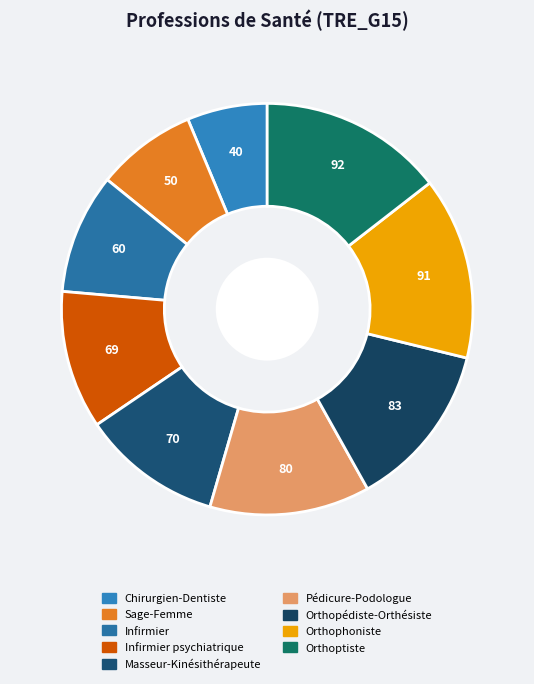

Does any single category account for the majority?

No